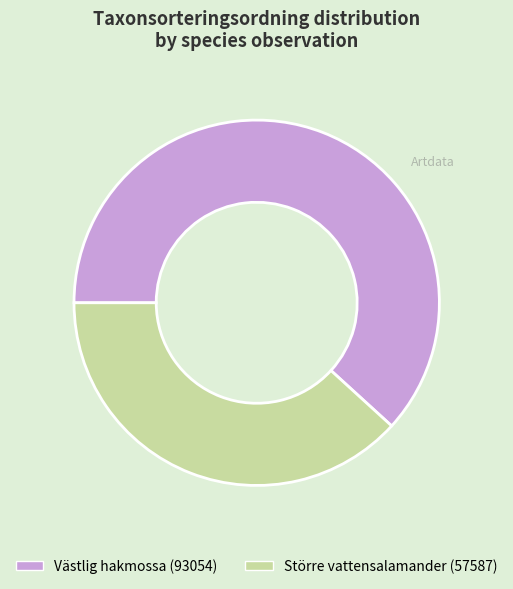

Is Större vattensalamander (57587) the majority of the pie?

No